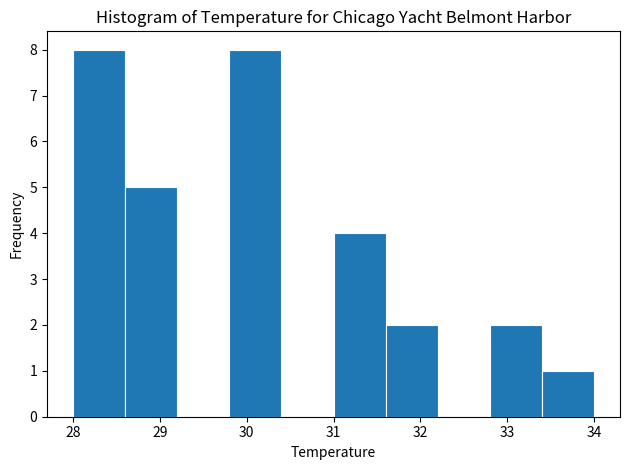

What is the height of the bar covering 28.6 to 29.2 on the x-axis? The values are not printed on the chart, so give them approximately, as read against the axis.

5